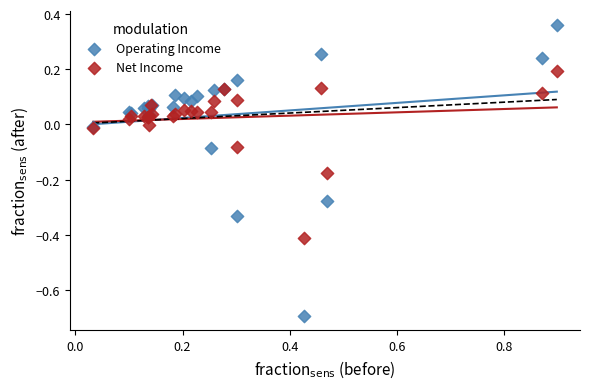

What is the X range (max minus min) for the scatter plot?

0.9